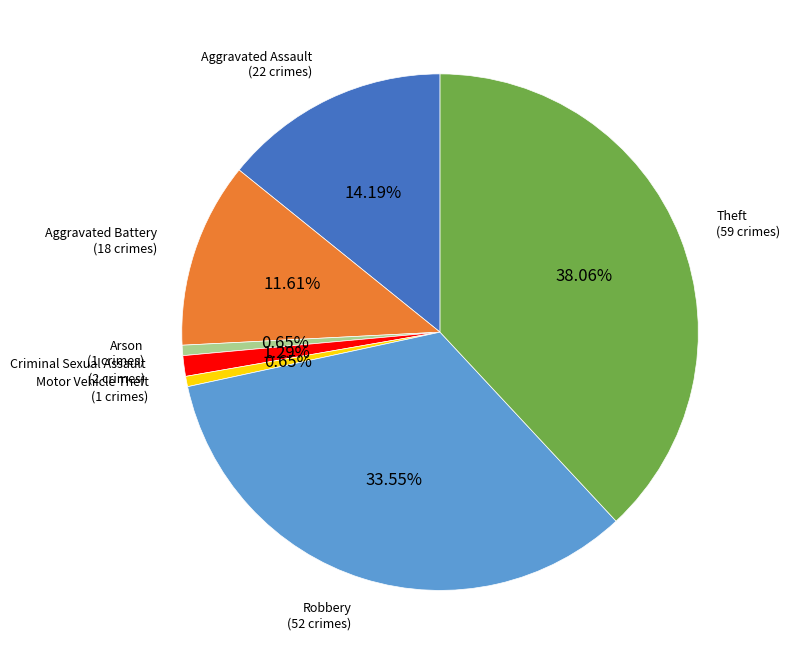

How many segments does this pie chart have?

7